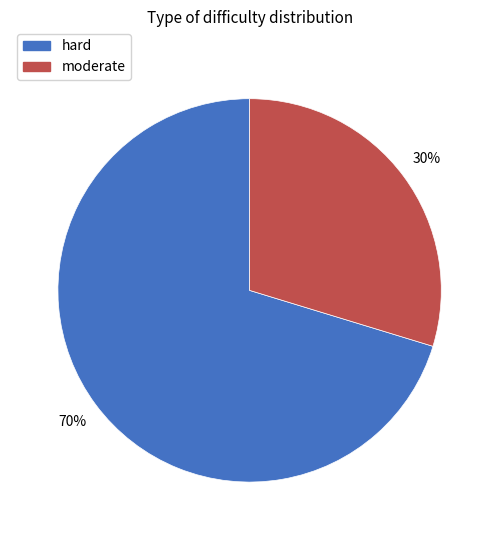

How many slices are in this pie chart?

2